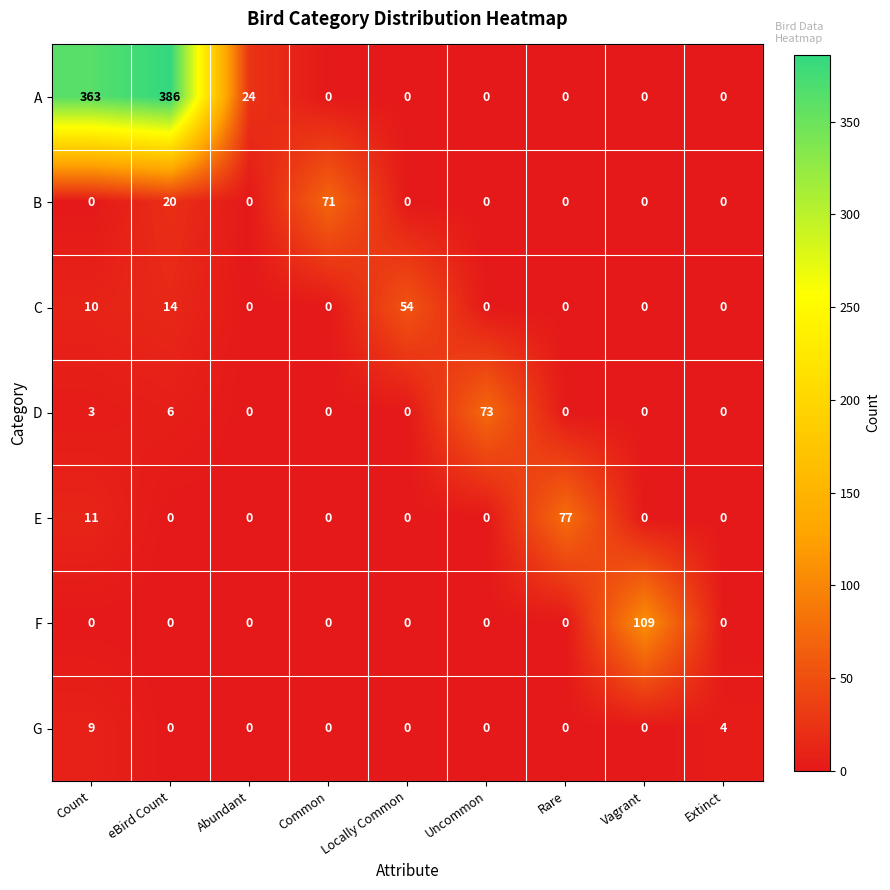

Which series has the largest total across all categories?

A